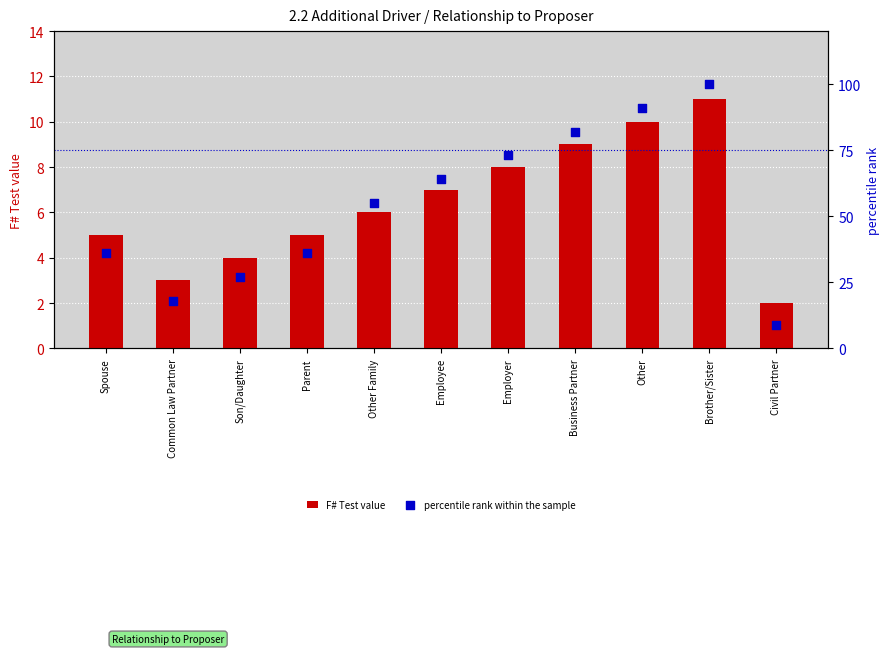

At which category is the sum across all series the highest?

Brother/Sister